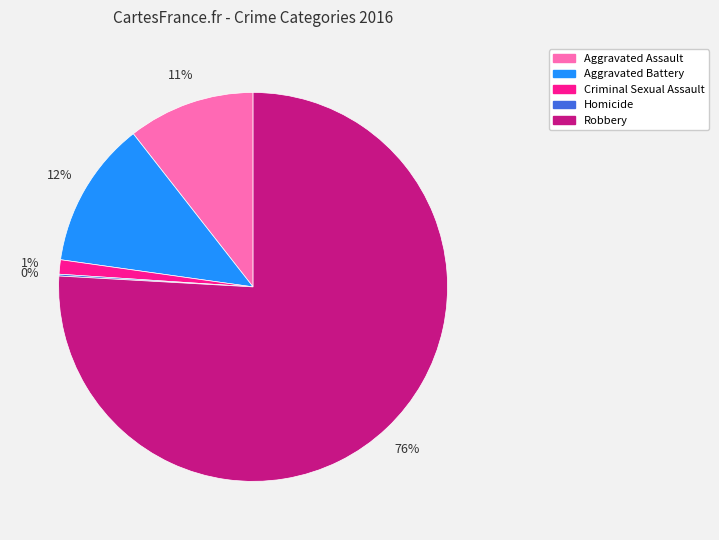

Is it true that Aggravated Assault is 1% of the pie?

False